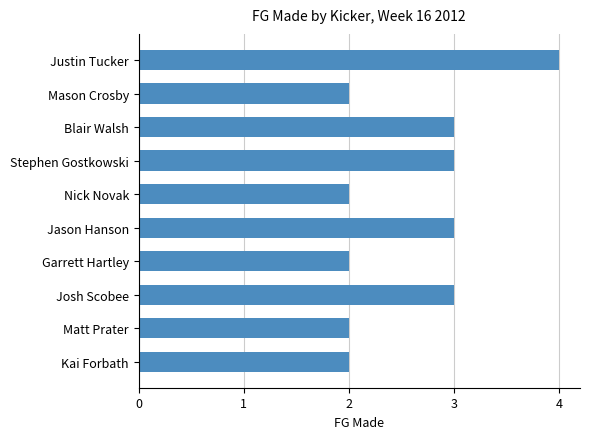

Reading top to bottom, transcribe all the data shown in this chart.

4	2	3	3	2	3	2	3	2	2